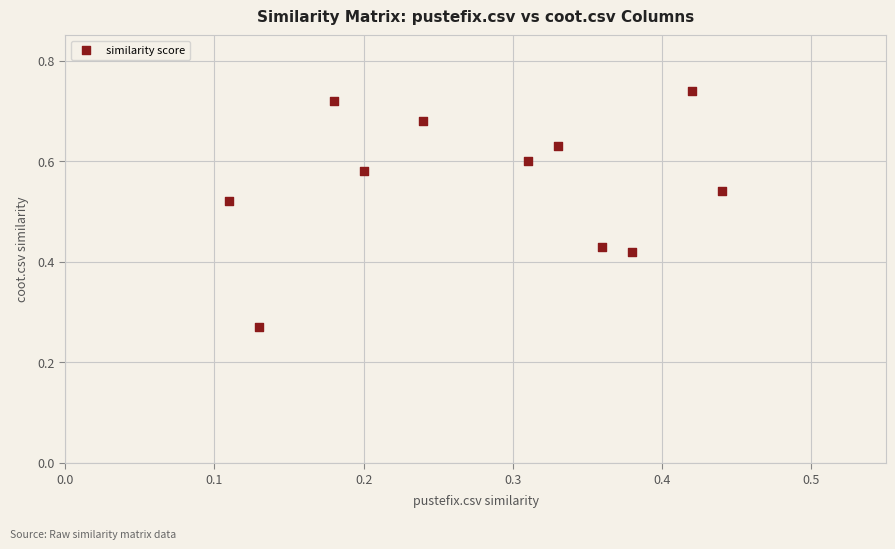

How many points are shown in the scatter plot?

11